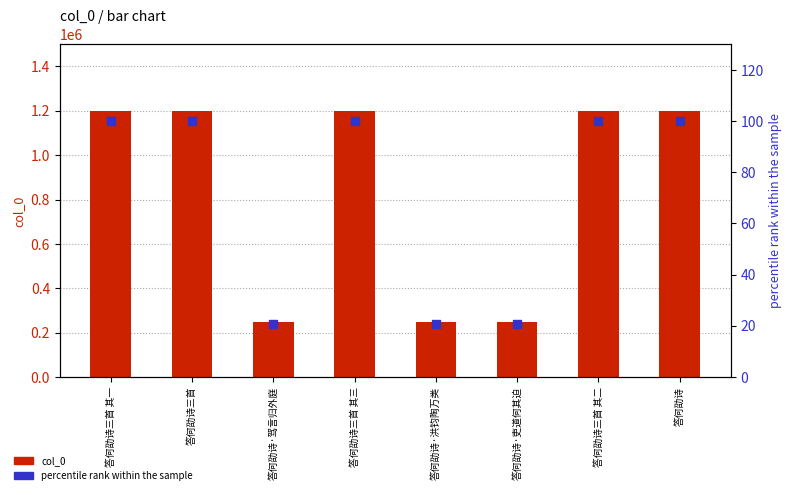

Which series reaches the minimum Y coordinate?

percentile rank within the sample